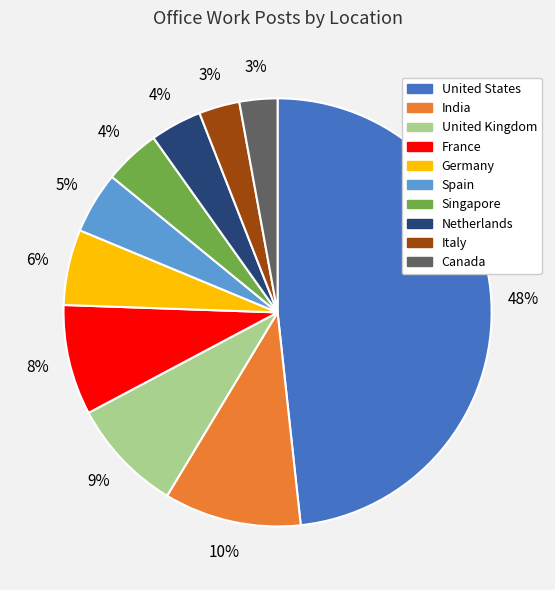

Is there any slice that represents more than half of the pie?

No